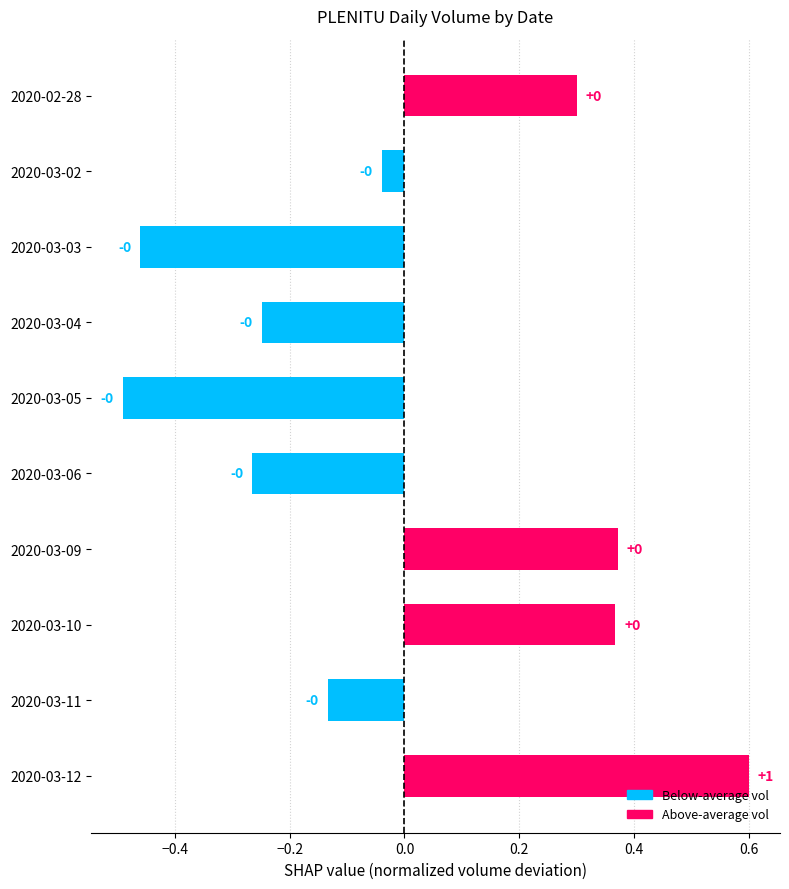

Which category has the highest value across all series?

2020-03-12